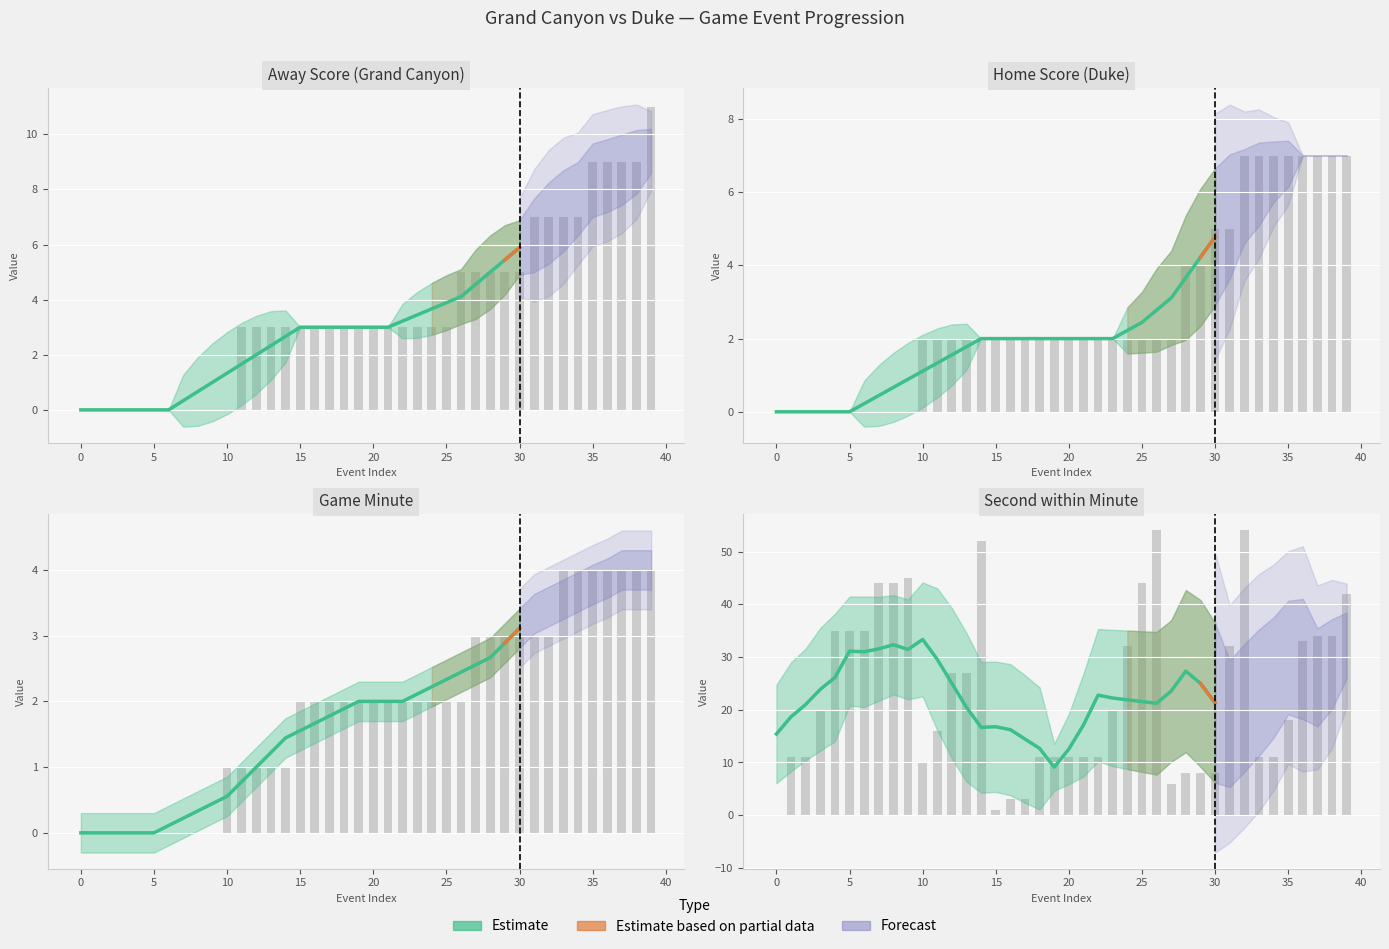

What is the difference between the second highest and minimum values?

23.2